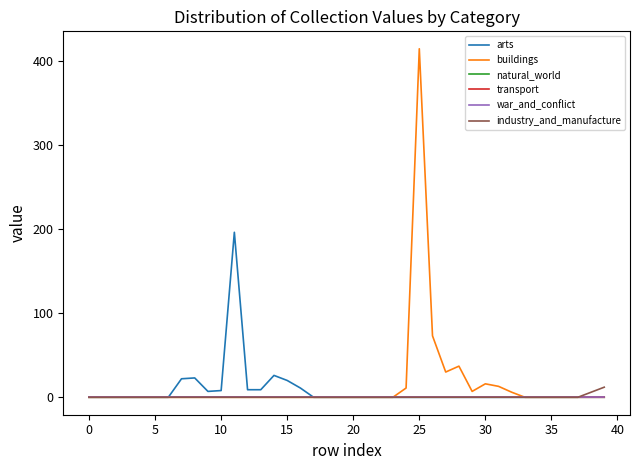

True or false: transport and war_and_conflict intersect in this chart.

False